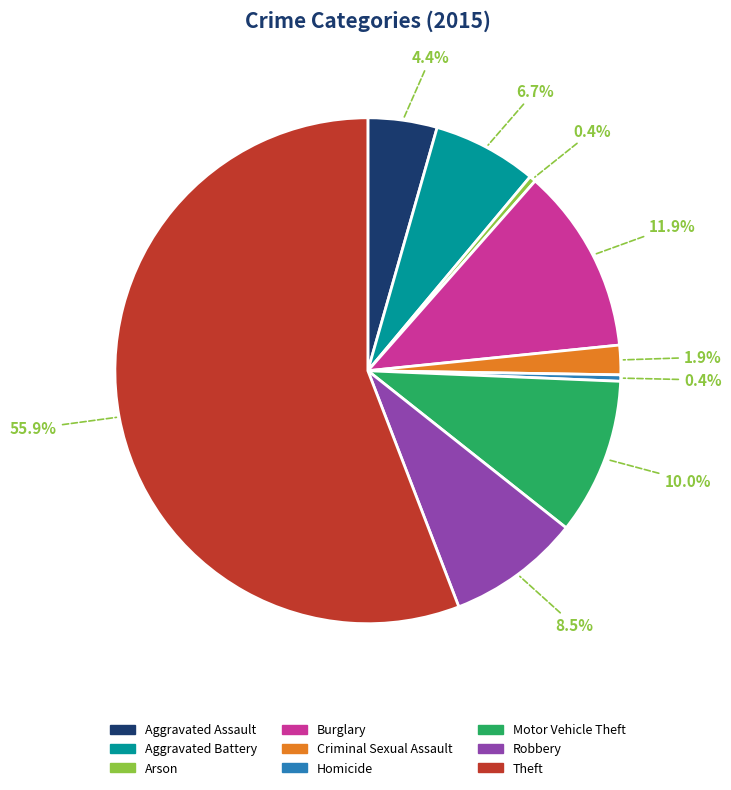

How many segments does this pie chart have?

9